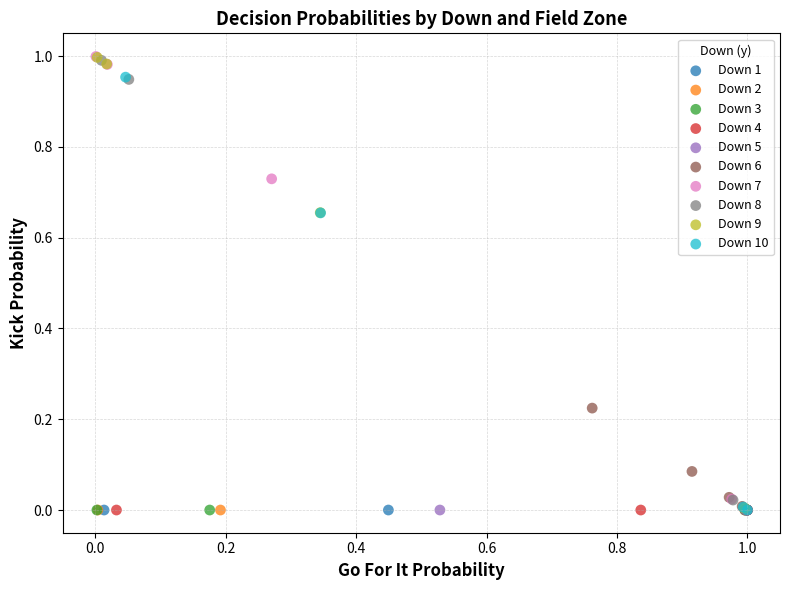

What are all the series names shown in the legend?

Down 1, Down 2, Down 3, Down 4, Down 5, Down 6, Down 7, Down 8, Down 9, Down 10